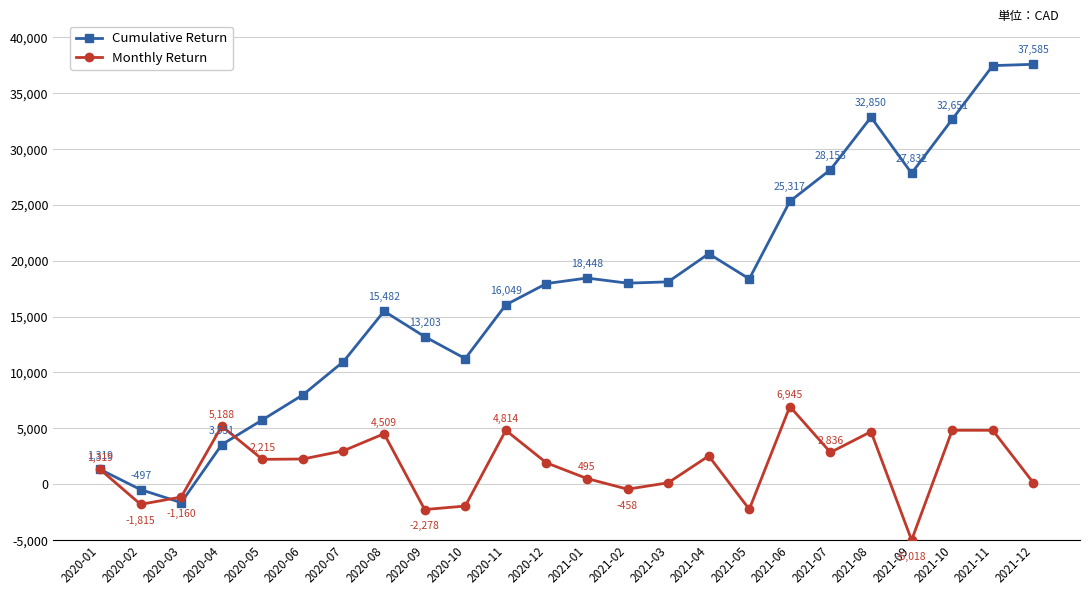

In Monthly Return, how many points are higher than both neighbors (excluding endpoints)?

7